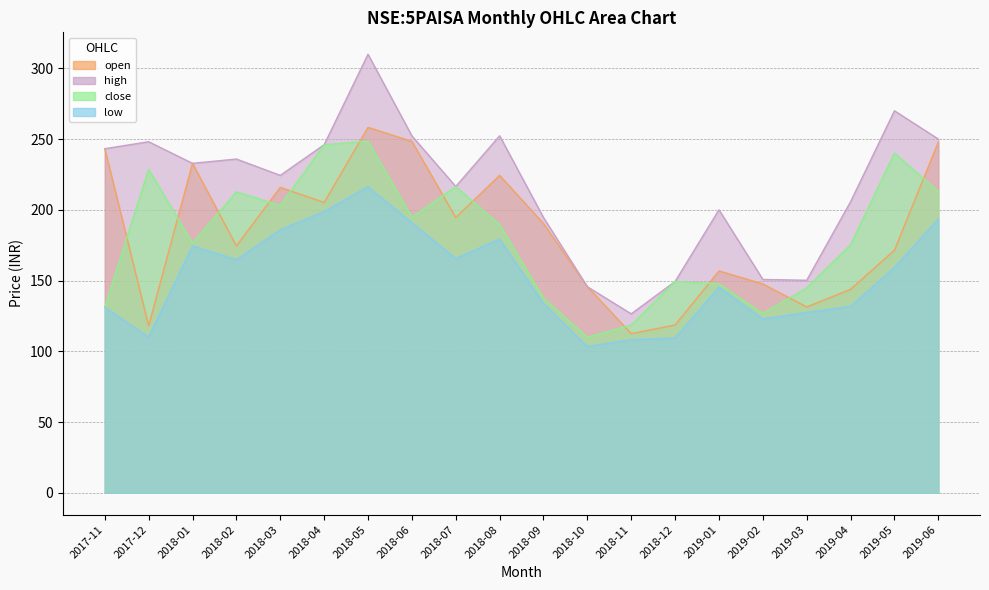

What is the sum of the open values at 2018-01 and 2019-04?

376.6